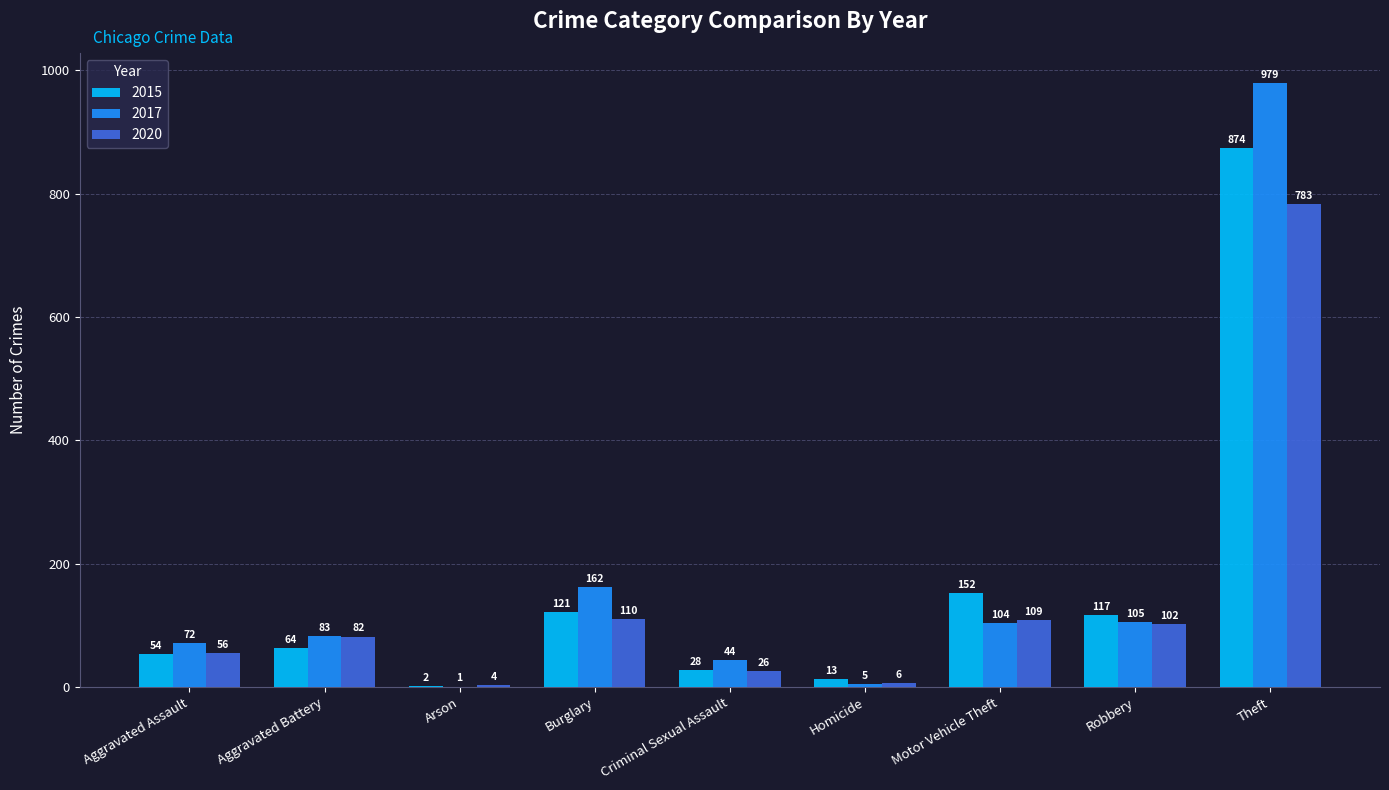

Which series changed the most between Aggravated Assault and Robbery?

2015